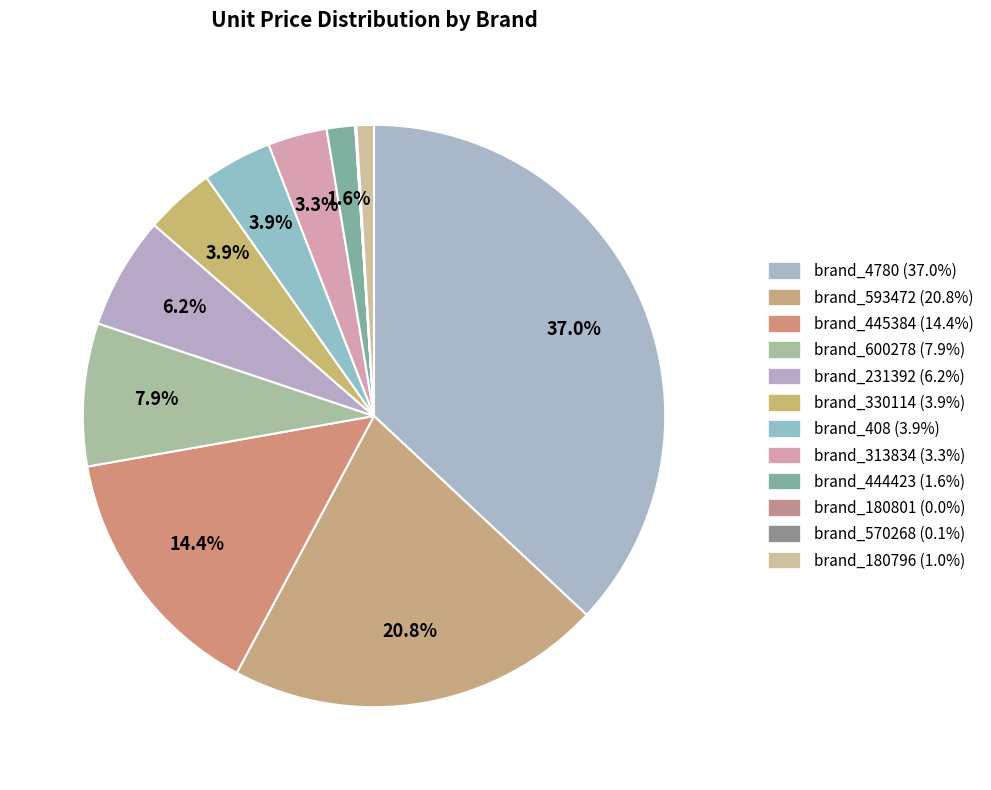

Is there a majority slice in this chart?

No